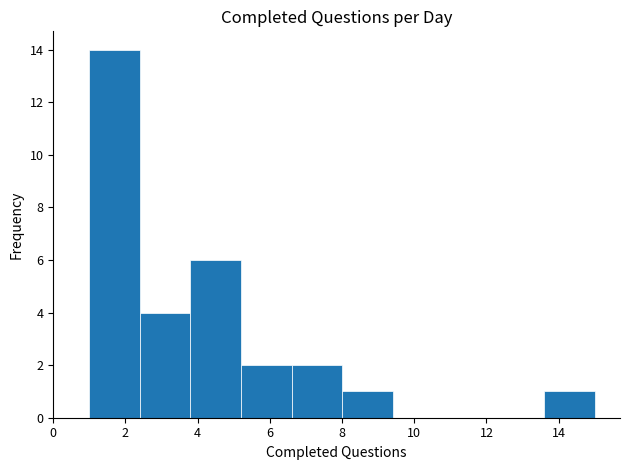

What is the height of the bar covering 13.6 to 15.0 on the x-axis? The values are not printed on the chart, so give them approximately, as read against the axis.

1